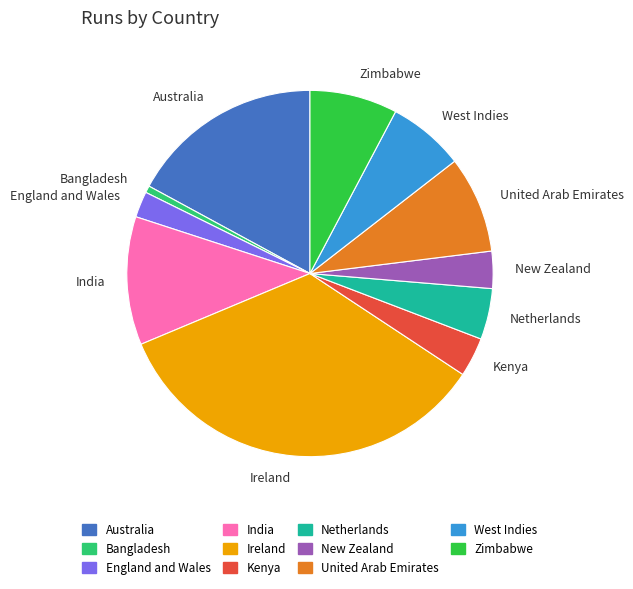

Is India the majority of the pie?

No